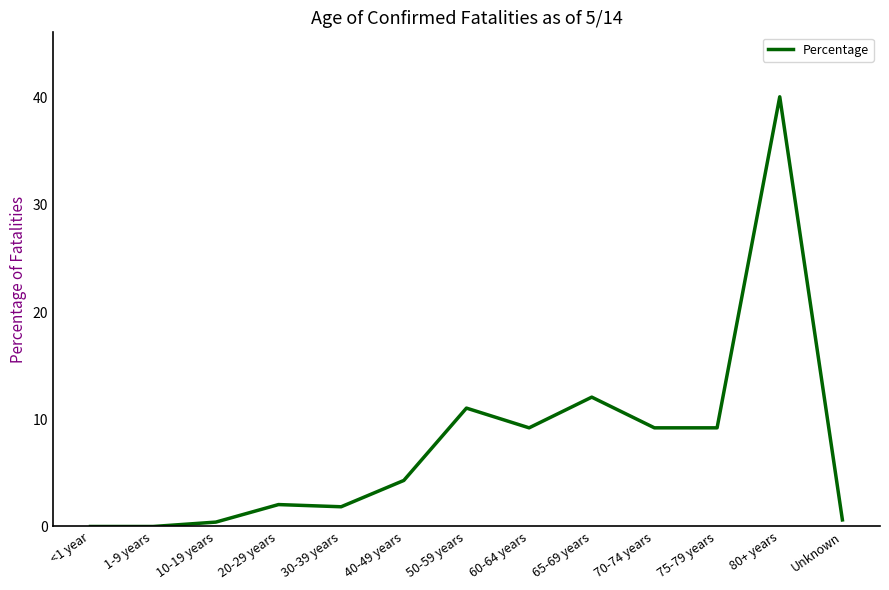

Is it true that the value at <1 year is 0.0?

True